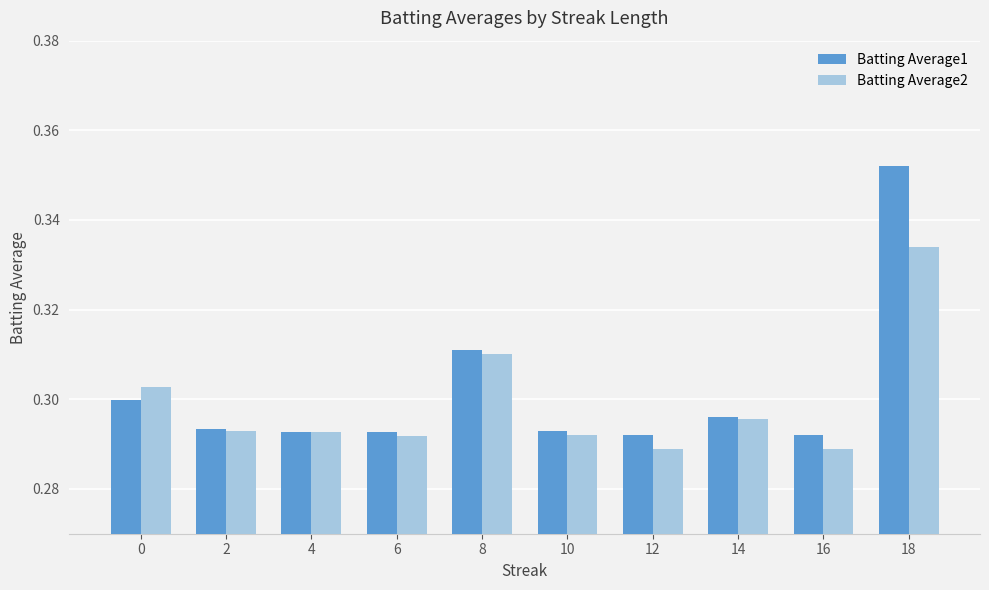

Is it true that Batting Average2 equals 0.3 at 4?

True